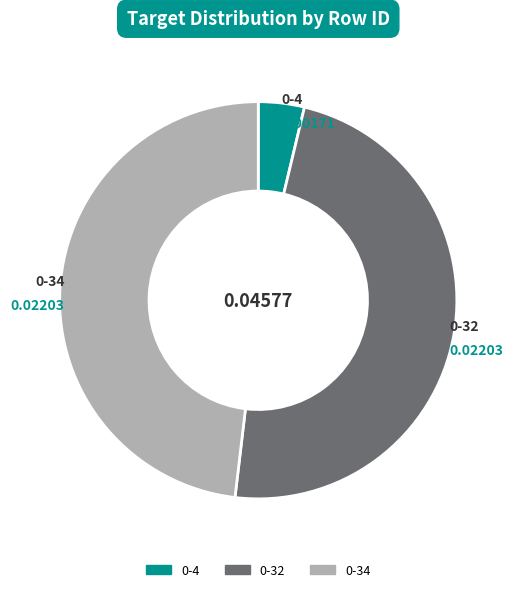

Does any single category account for the majority?

No